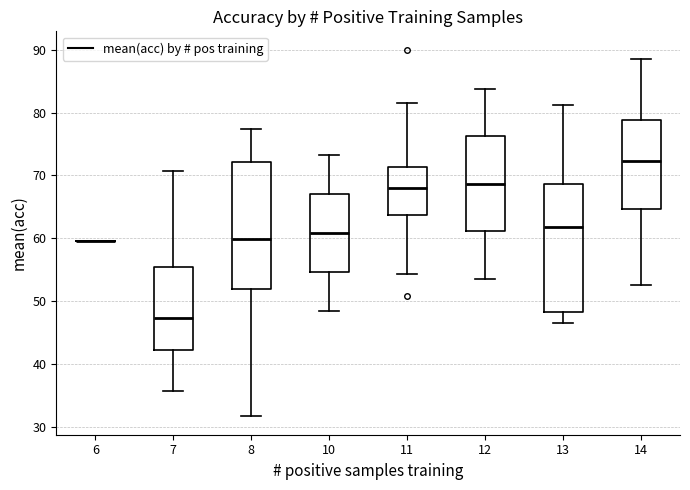

Reading left to right, read every box against the y-axis: the position of its median line, the range the box covers, and the ends of its whiskers. The values are not printed on the chart, so give them approximately, as read against the axis.

6: box collapsed to a line at 60, whiskers 60 to 60
7: median 47, box 42 to 55, whiskers 36 to 71
8: median 60, box 52 to 72, whiskers 32 to 77
10: median 61, box 55 to 67, whiskers 49 to 73
11: median 68, box 64 to 71, whiskers 54 to 82
12: median 69, box 61 to 76, whiskers 54 to 84
13: median 62, box 48 to 69, whiskers 47 to 81
14: median 72, box 65 to 79, whiskers 53 to 89